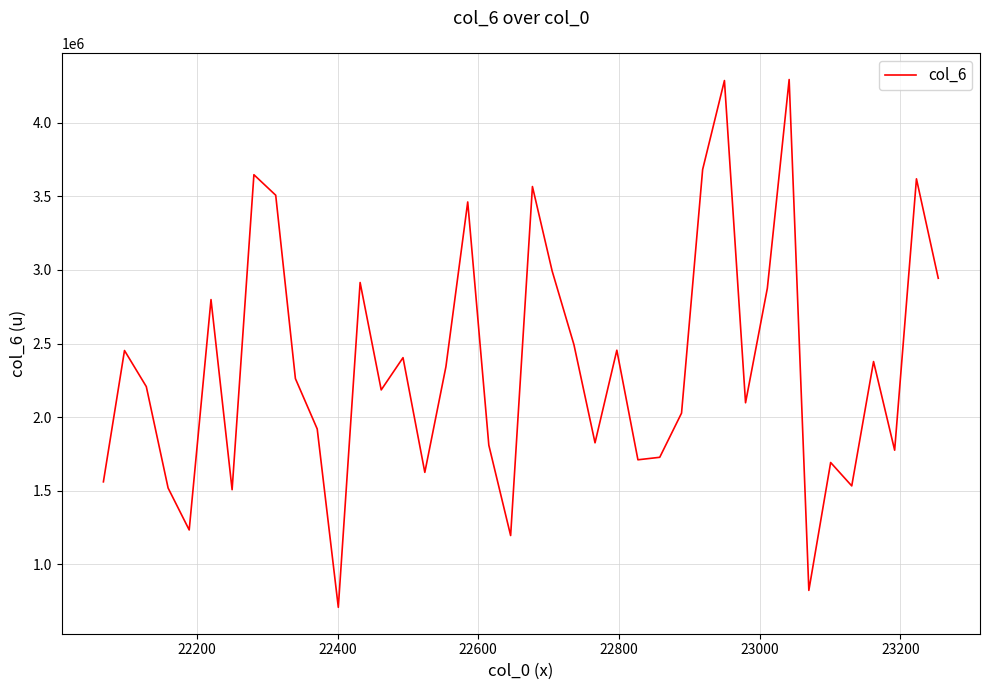

Count the number of data series in this chart.

1